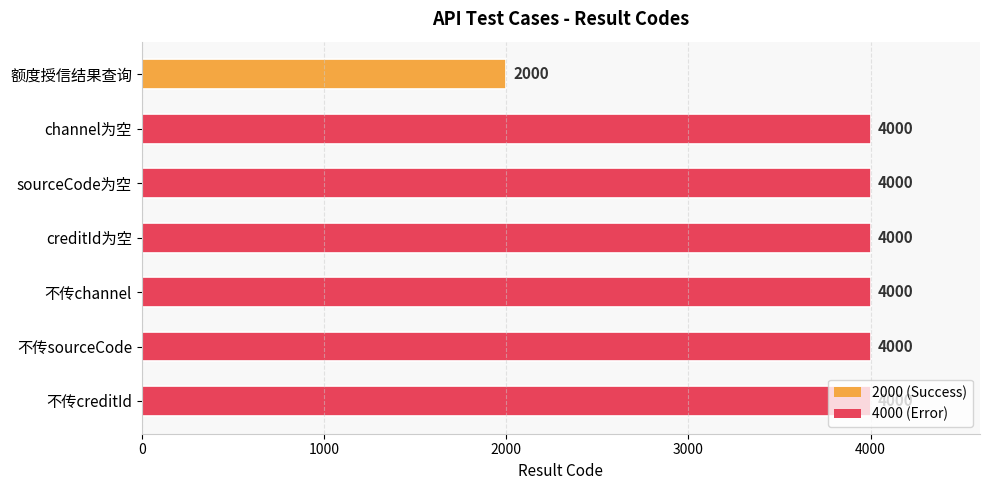

Are the bars horizontal?

Yes